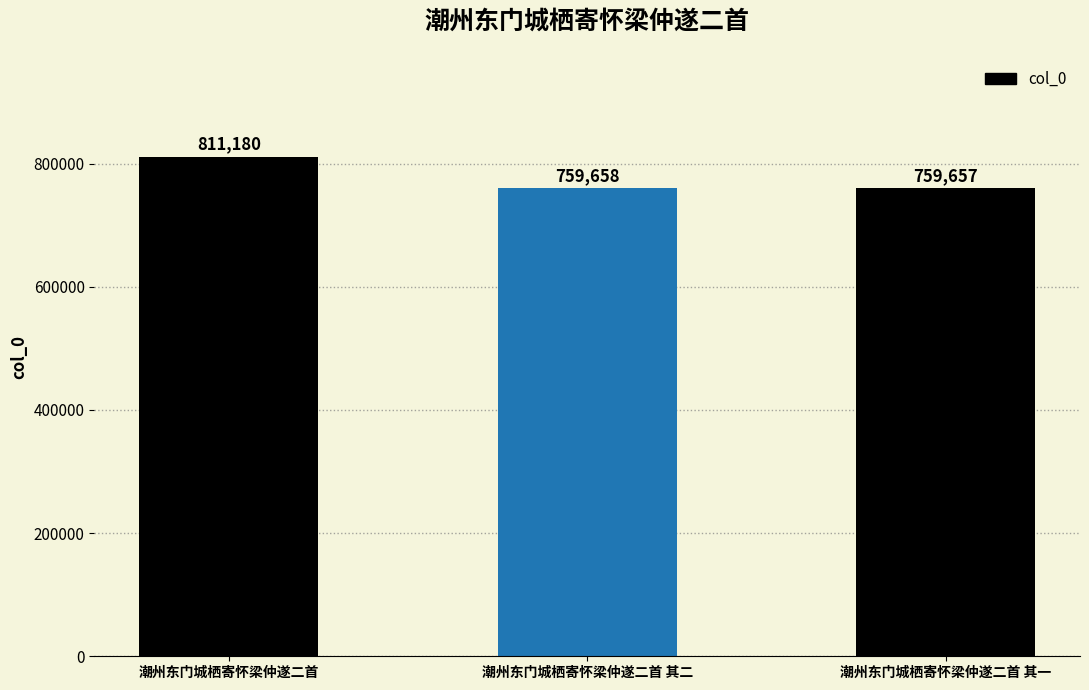

Where does the data first go above 759658?

潮州东门城栖寄怀梁仲遂二首